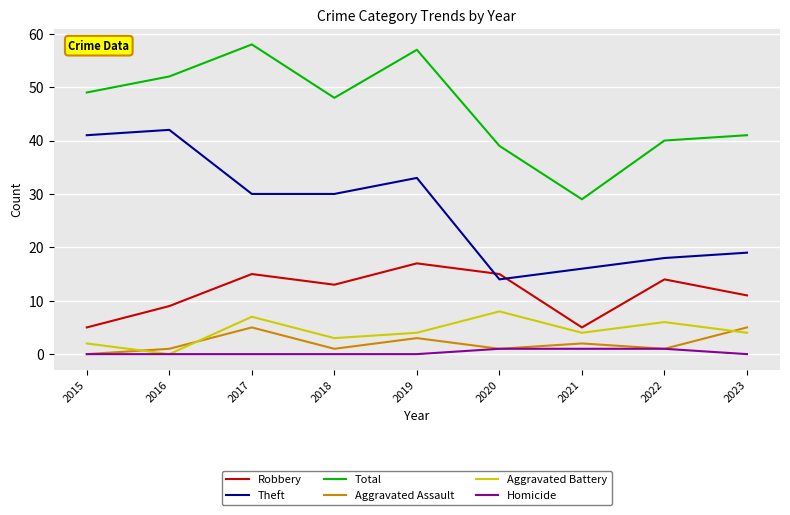

Which series has the widest spread of values?

Total